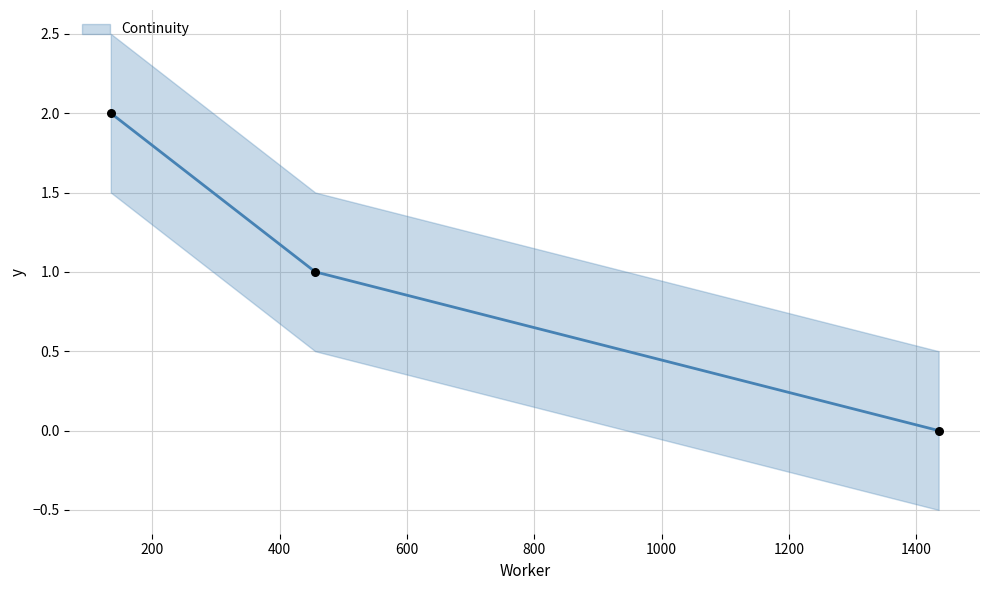

Between 456 and 135, which is larger?

135